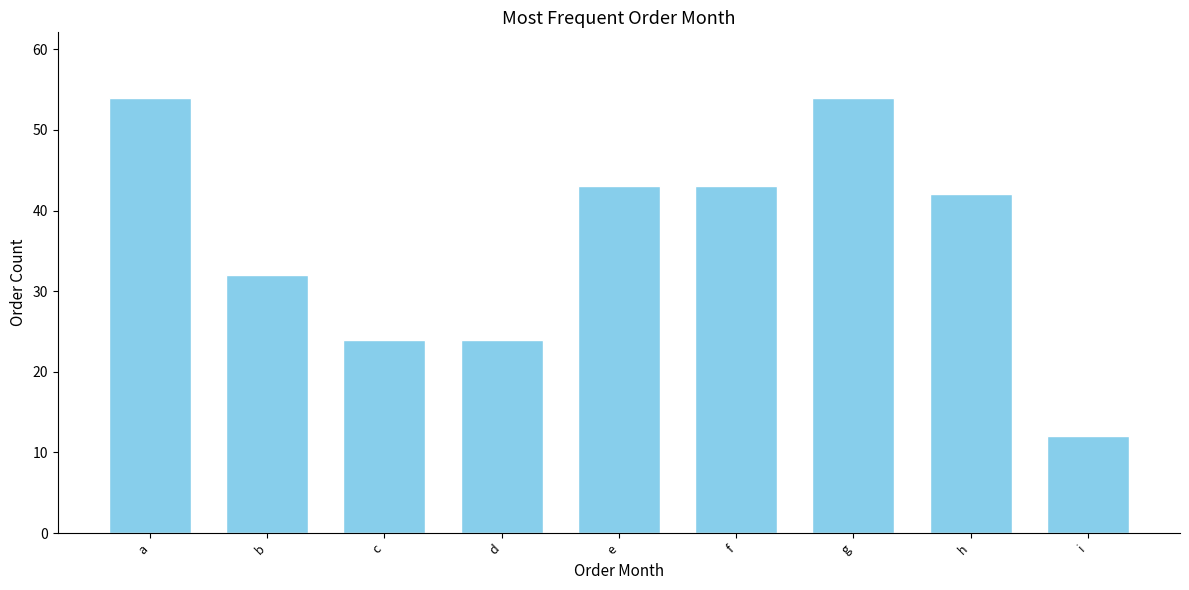

At which category does the chart reach its minimum across all series?

i